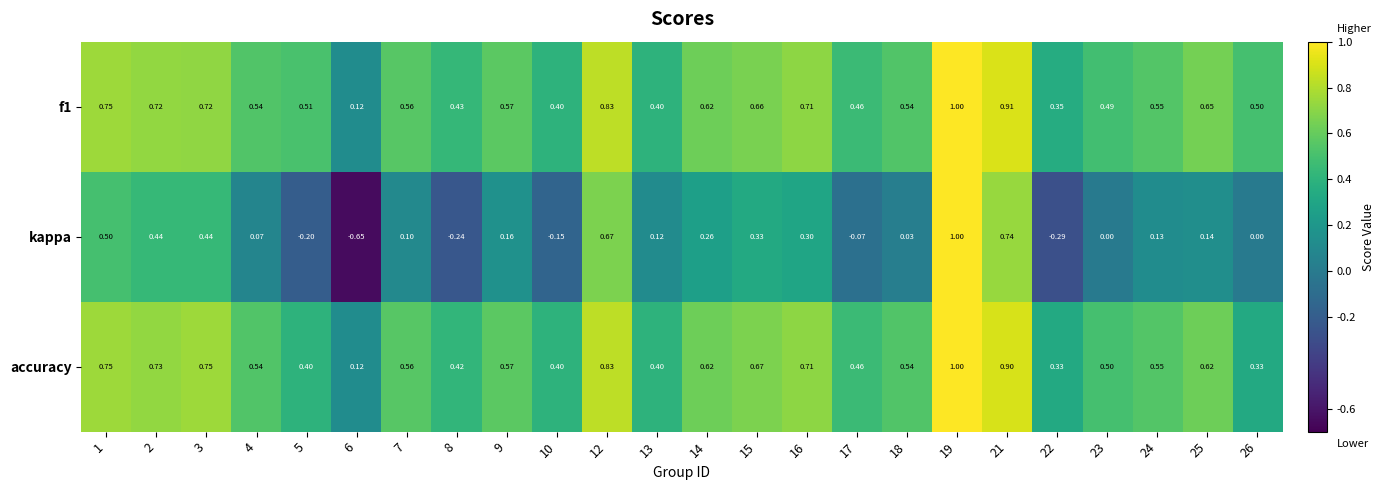

Is the value of accuracy at 4 greater than the value of f1 at 1?

No